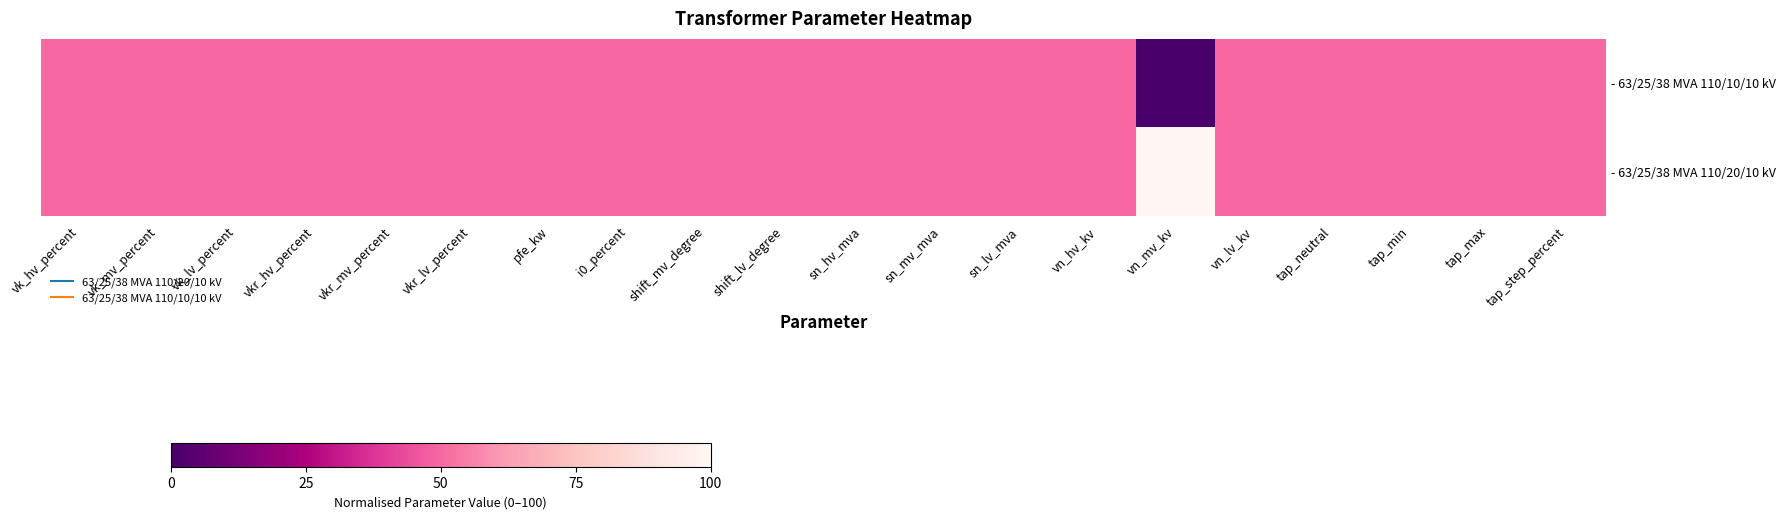

Count the number of categories in the chart.

20